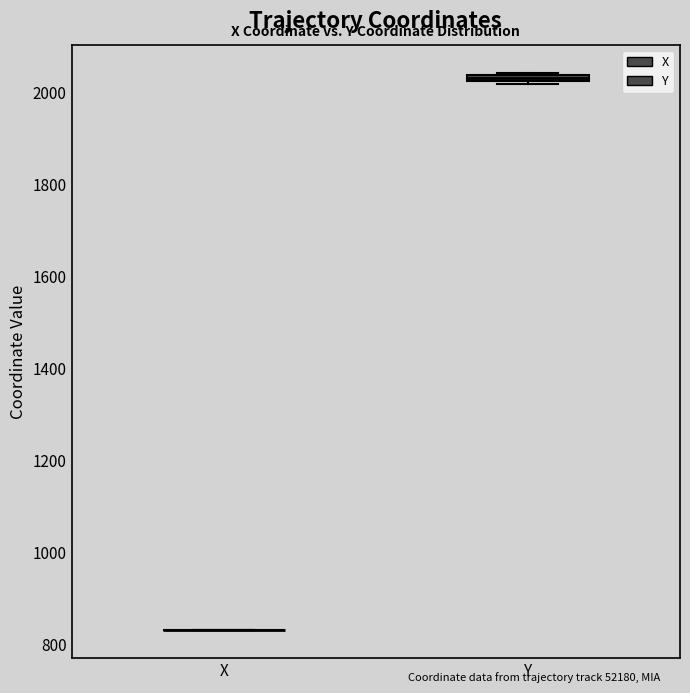

Where is the upper edge of the box for Y on the y-axis? The values are not printed on the chart, so give them approximately, as read against the axis.

2040